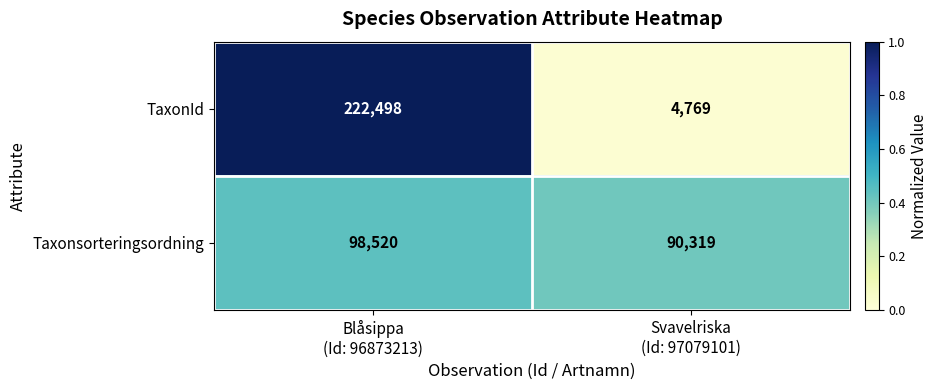

What is the sum of all TaxonId values?

227267